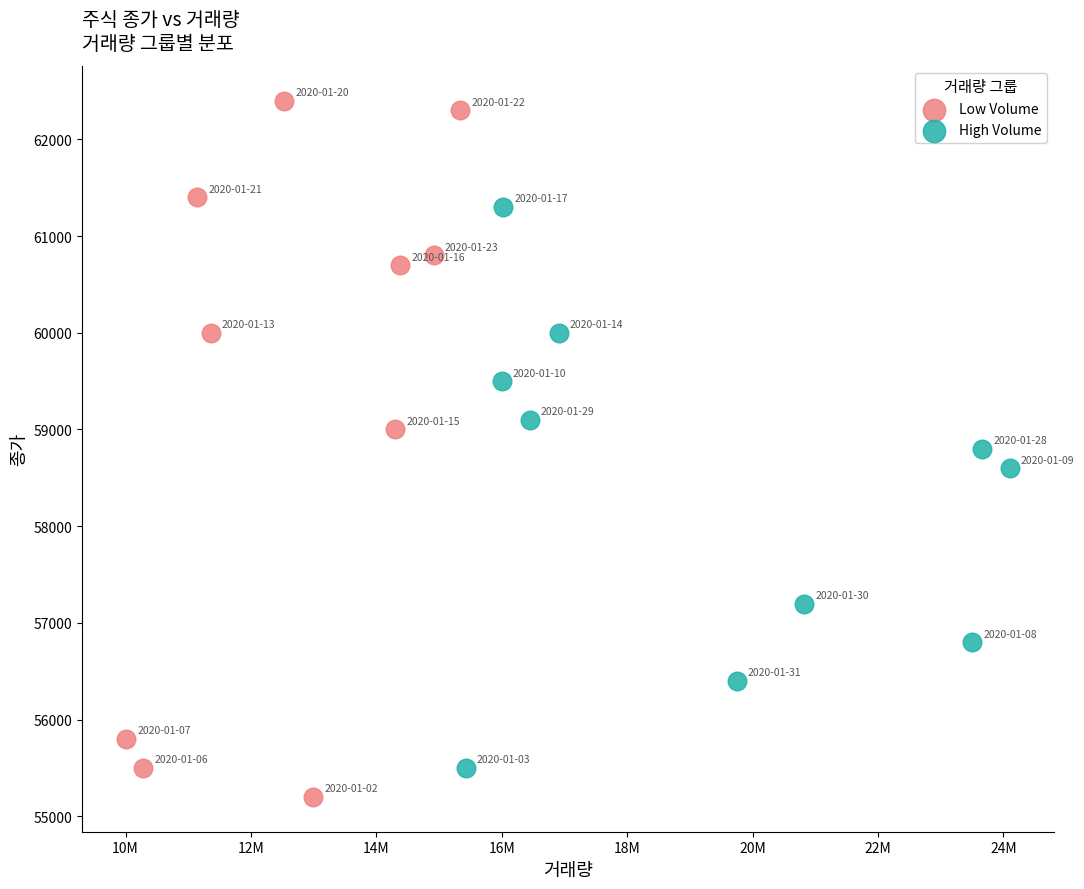

Which series has the widest spread of Y values?

Low Volume